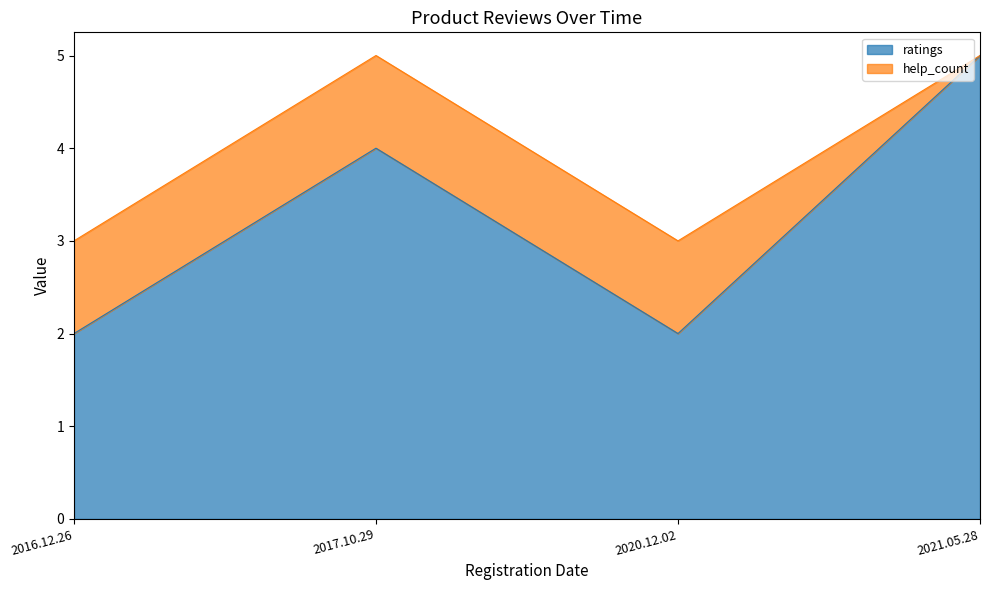

List the series in order of their peak value, highest first.

ratings, help_count